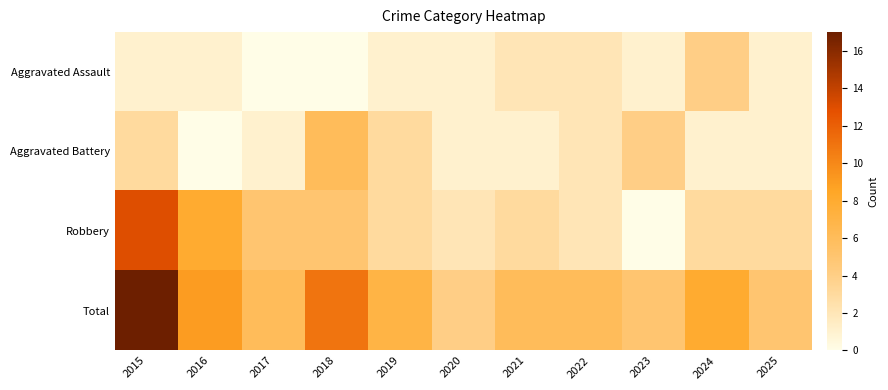

Reading right to left, list all the values displayed in this chart.

Aggravated Assault: 2025=1	2024=4	2023=1	2022=2	2021=2	2020=1	2019=1	2018=0	2017=0	2016=1	2015=1
Aggravated Battery: 2025=1	2024=1	2023=4	2022=2	2021=1	2020=1	2019=3	2018=6	2017=1	2016=0	2015=3
Robbery: 2025=3	2024=3	2023=0	2022=2	2021=3	2020=2	2019=3	2018=5	2017=5	2016=8	2015=13
Total: 2025=5	2024=8	2023=5	2022=6	2021=6	2020=4	2019=7	2018=11	2017=6	2016=9	2015=17